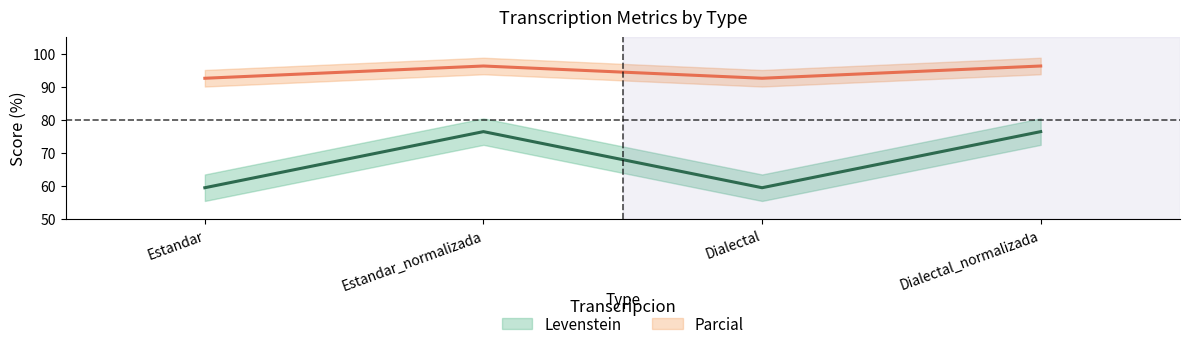

Where is the first local minimum for Levenstein?

Dialectal